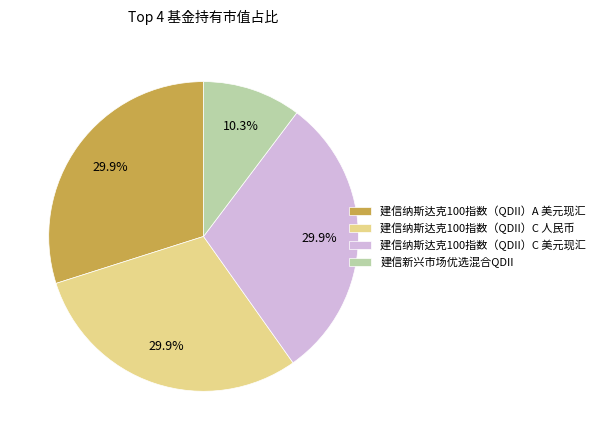

Which slice is the smallest?

建信新兴市场优选混合QDII